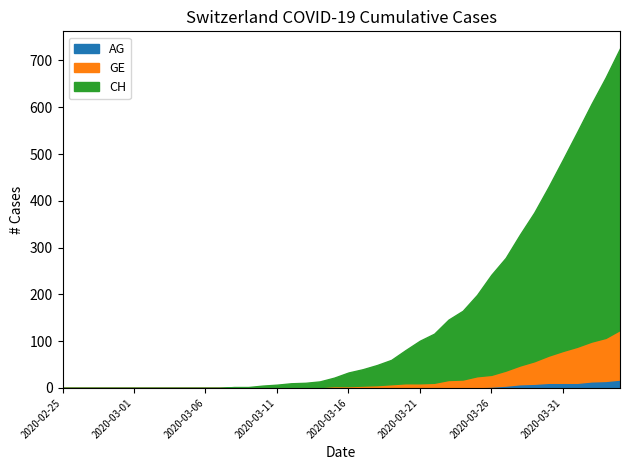

Rank the series by their maximum value, from lowest to highest.

AG, GE, CH